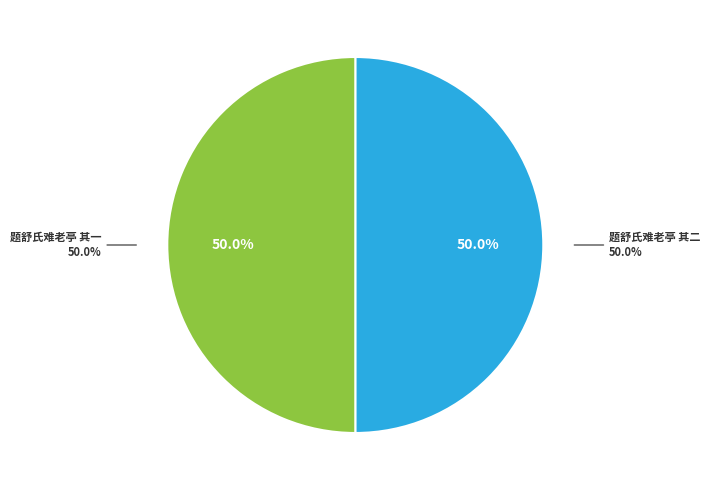

Between 题舒氏难老亭 其一 and 题舒氏难老亭 其二, which is larger?

题舒氏难老亭 其一